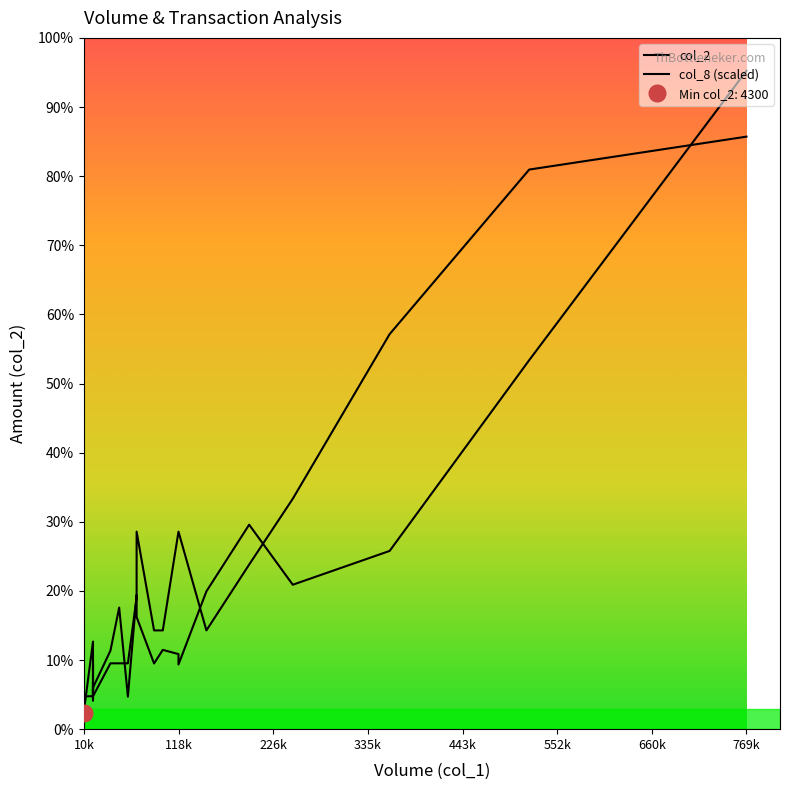

What is the difference between the second highest and second lowest values in the col_2 series?

92230.0